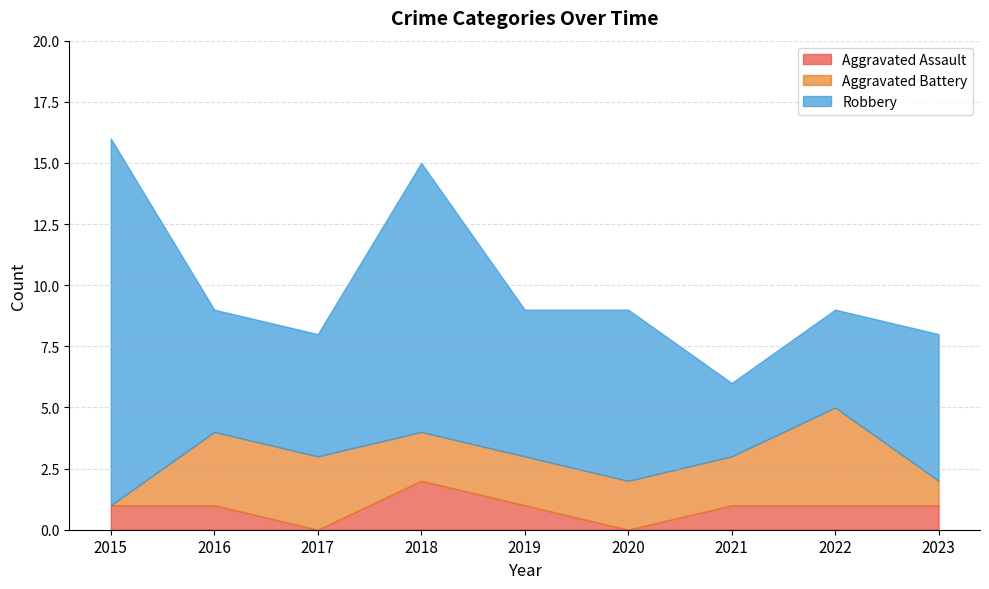

After their last crossing, which series has the higher values: Aggravated Assault or Aggravated Battery?

Aggravated Battery